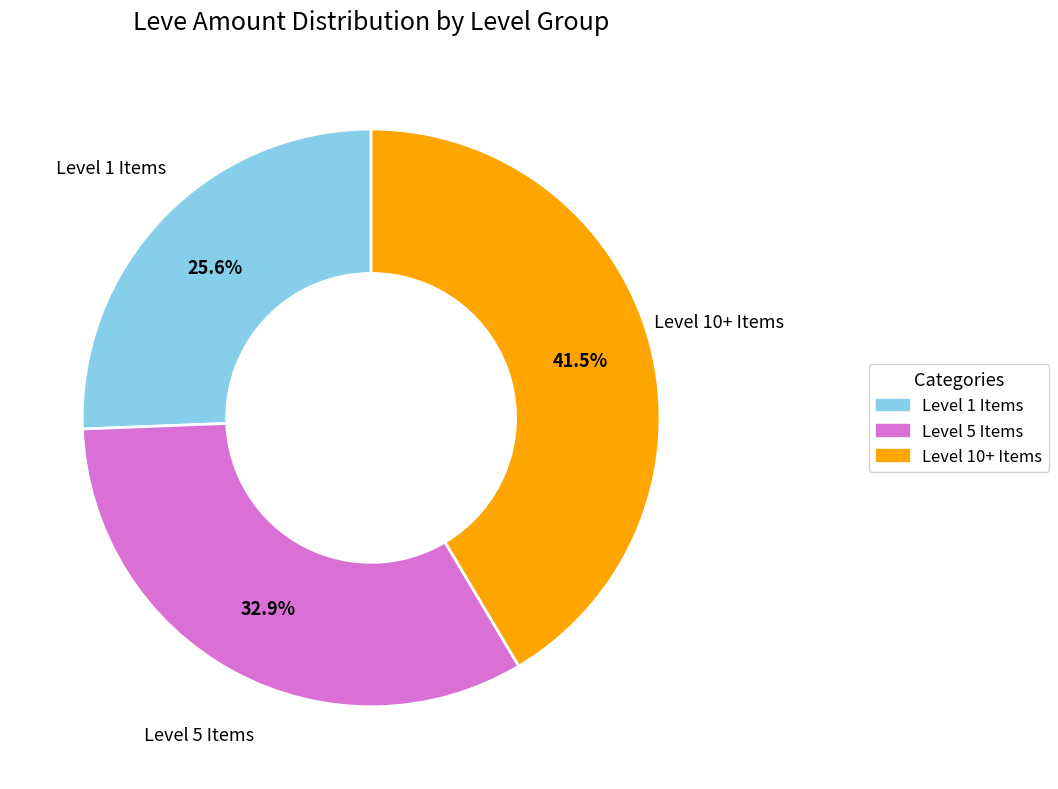

Is there any slice that represents more than half of the pie?

No